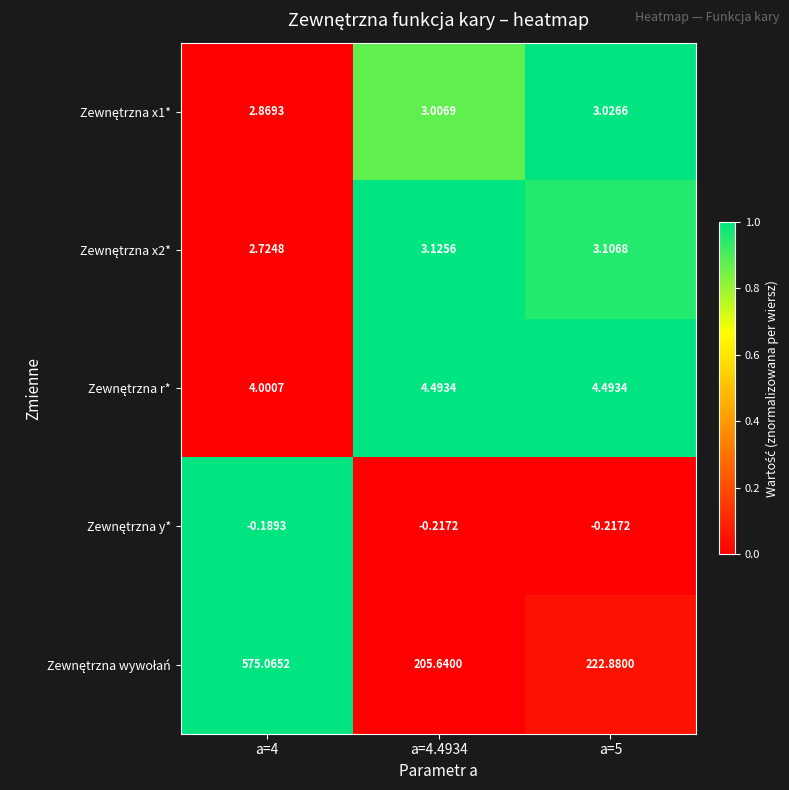

What is the difference between the highest and lowest values at a=4.4934?

205.9